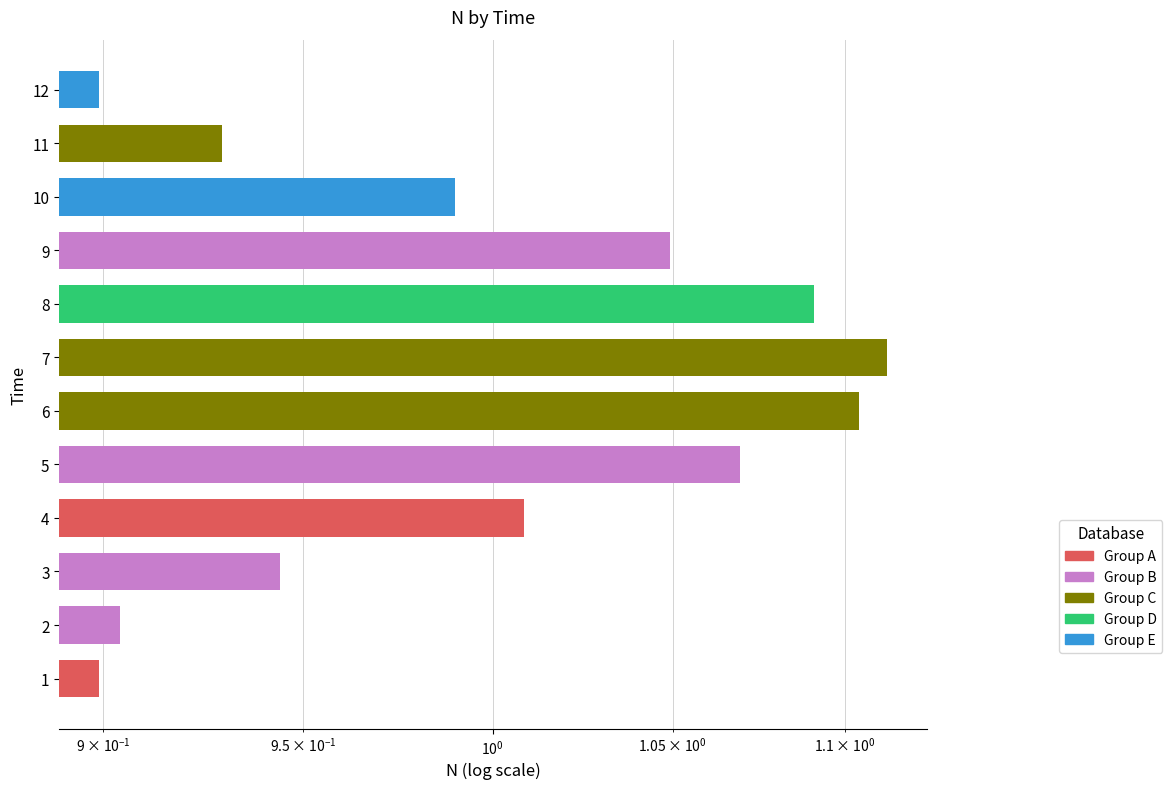

What is the average value?

1.0